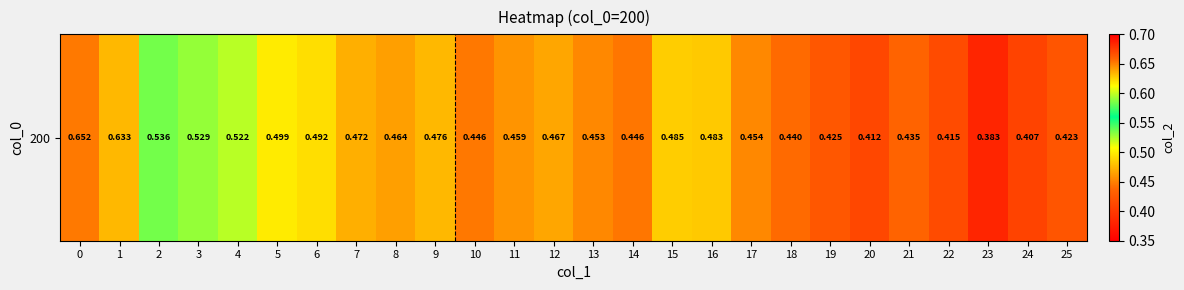

Reading right to left, transcribe all the data shown in this chart.

25=0.4	24=0.4	23=0.4	22=0.4	21=0.4	20=0.4	19=0.4	18=0.4	17=0.5	16=0.5	15=0.5	14=0.4	13=0.5	12=0.5	11=0.5	10=0.4	9=0.5	8=0.5	7=0.5	6=0.5	5=0.5	4=0.5	3=0.5	2=0.5	1=0.6	0=0.7